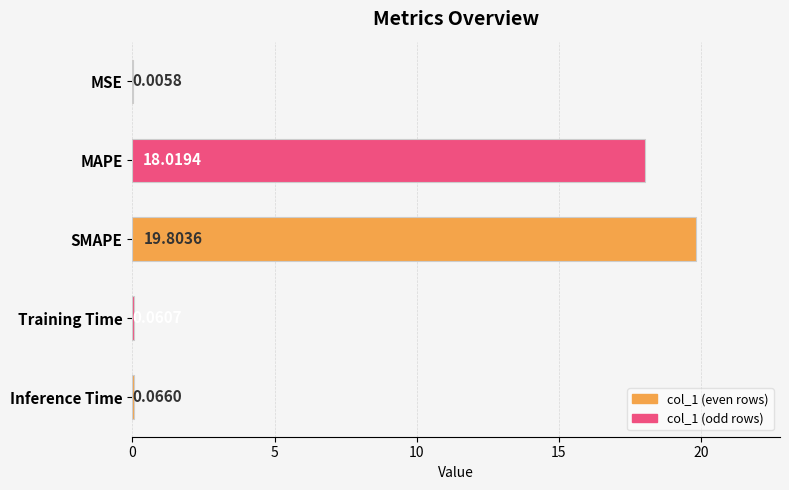

What is the change in value from MAPE to SMAPE?

+1.8